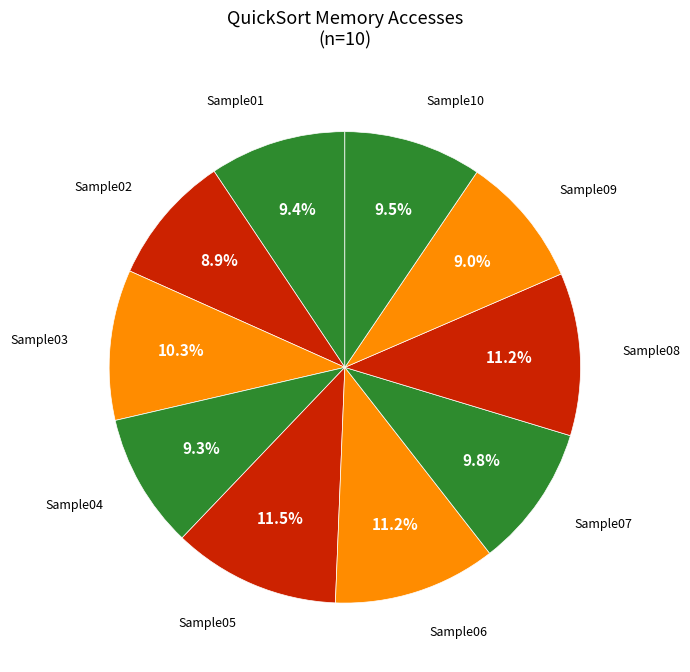

Count the number of slices in the pie.

10